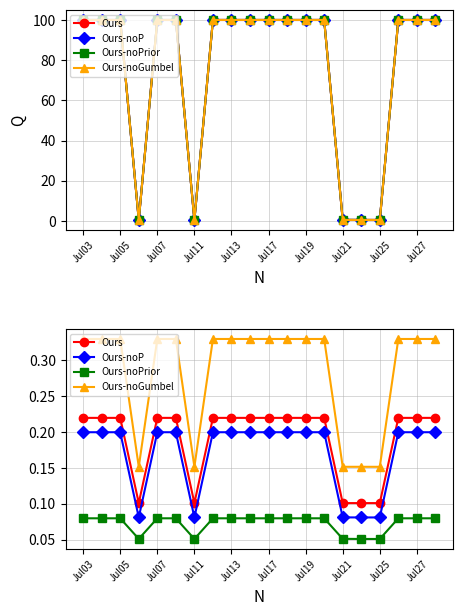

How many categories are shown in the chart?

20